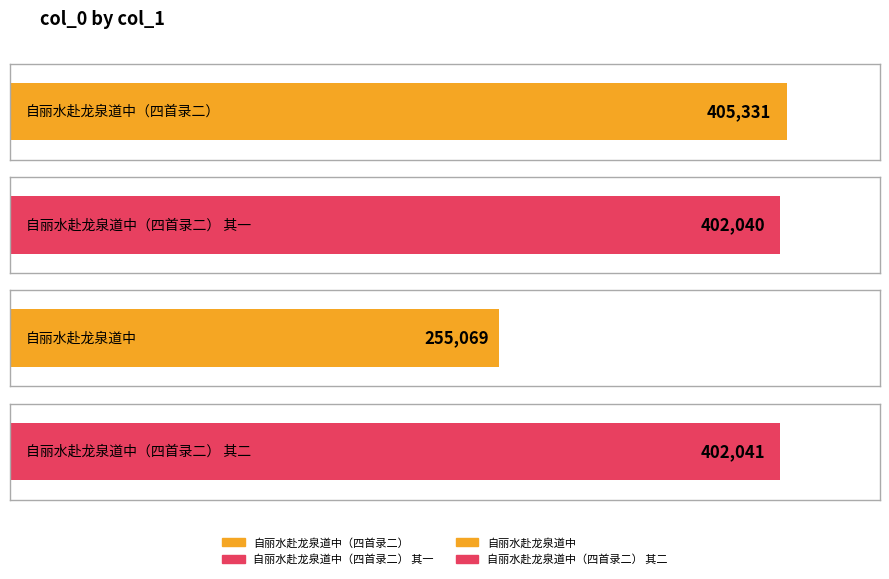

Are the bars grouped side by side (vs. stacked)?

No